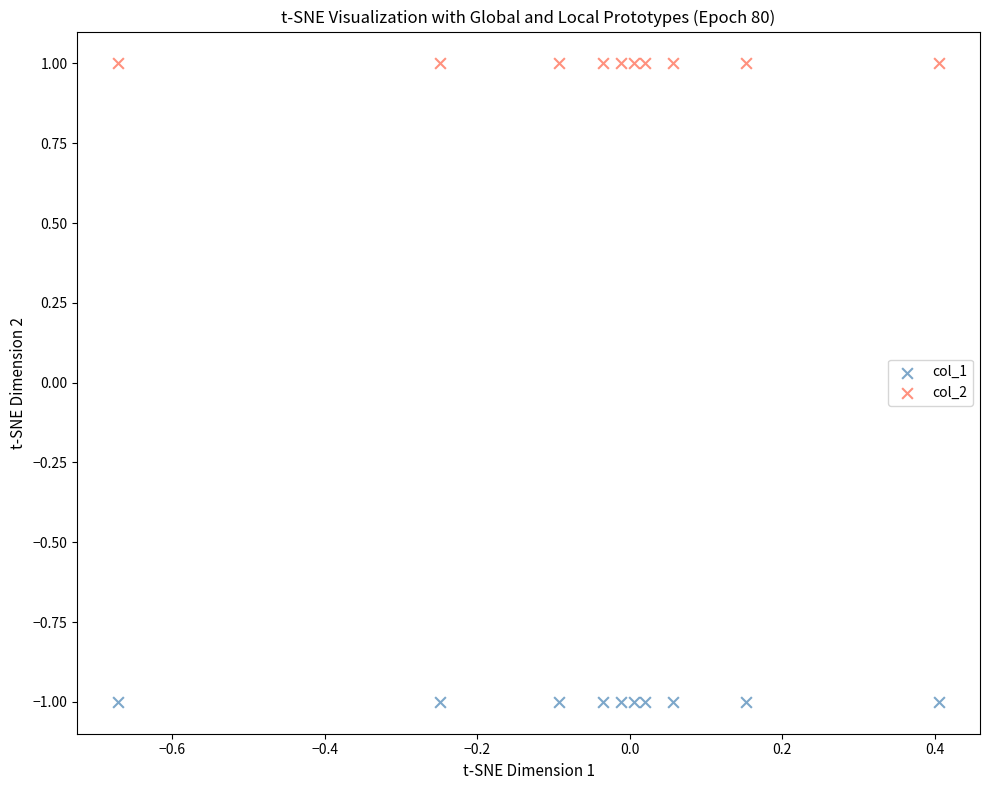

Which series reaches the maximum Y coordinate?

col_2